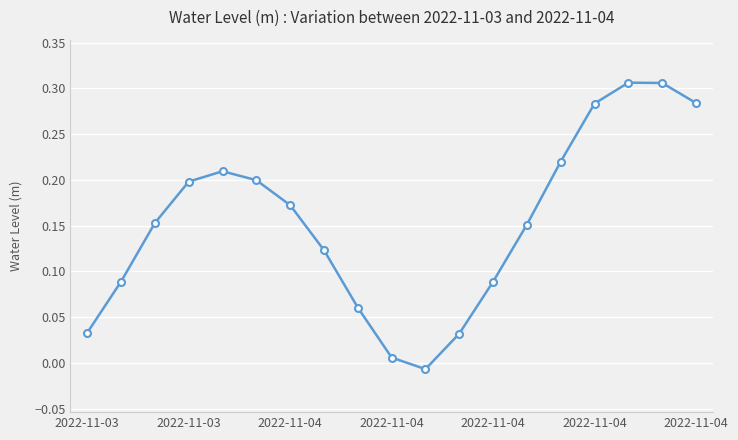

True or false: the data has more than 0 interior local peaks.

True